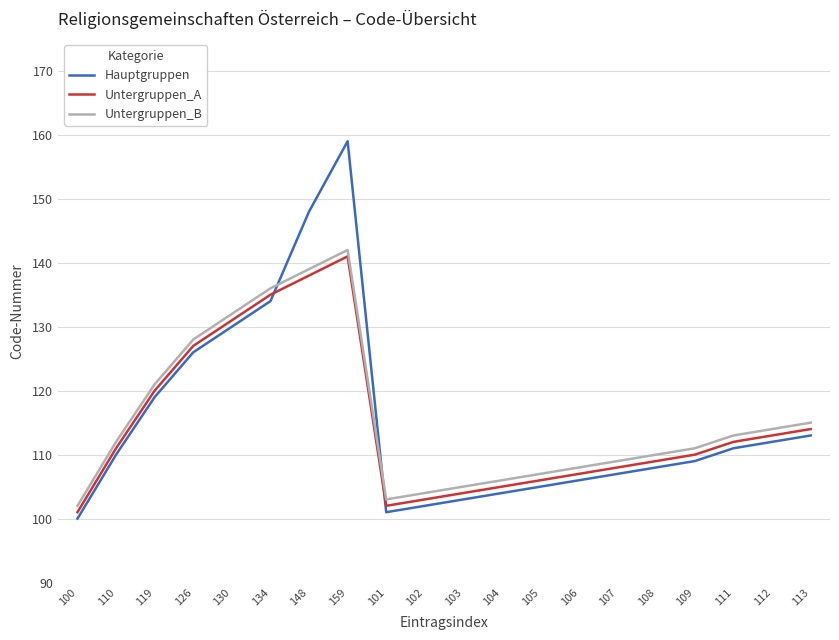

Reading right to left, list all the values displayed in this chart.

Hauptgruppen: 113=113	112=112	111=111	109=109	108=108	107=107	106=106	105=105	104=104	103=103	102=102	101=101	159=159	148=148	134=134	130=130	126=126	119=119	110=110	100=100
Untergruppen_A: 113=114	112=113	111=112	109=110	108=109	107=108	106=107	105=106	104=105	103=104	102=103	101=102	159=141	148=138	134=135	130=131	126=127	119=120	110=111	100=101
Untergruppen_B: 113=115	112=114	111=113	109=111	108=110	107=109	106=108	105=107	104=106	103=105	102=104	101=103	159=142	148=139	134=136	130=132	126=128	119=121	110=112	100=102